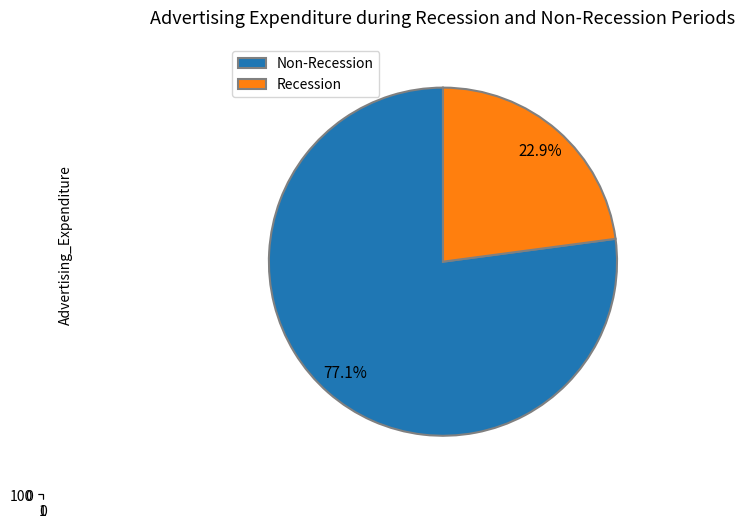

Is it true that c is 77% of the pie?

True